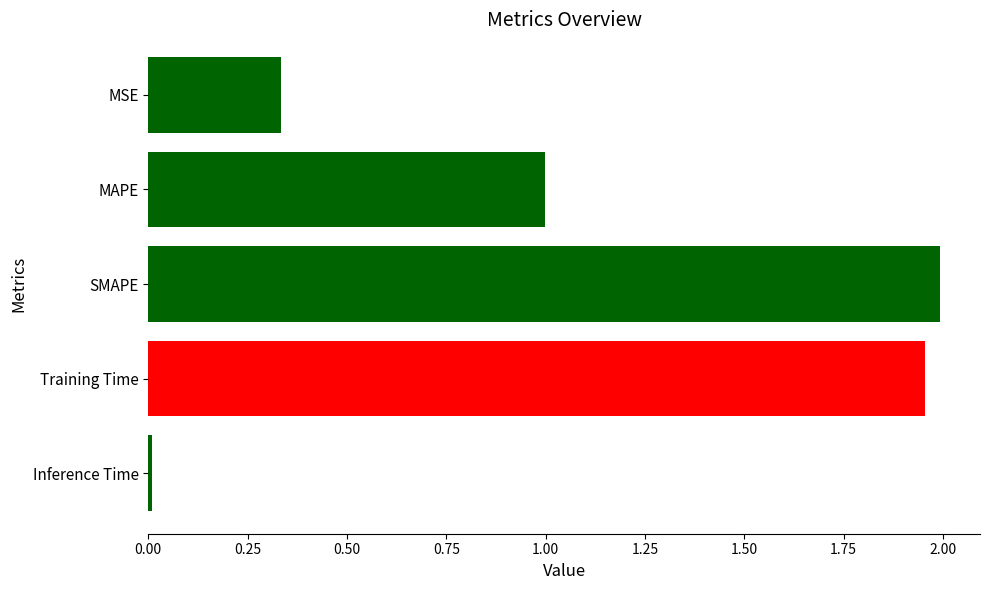

What position from the bottom is Training Time?

2